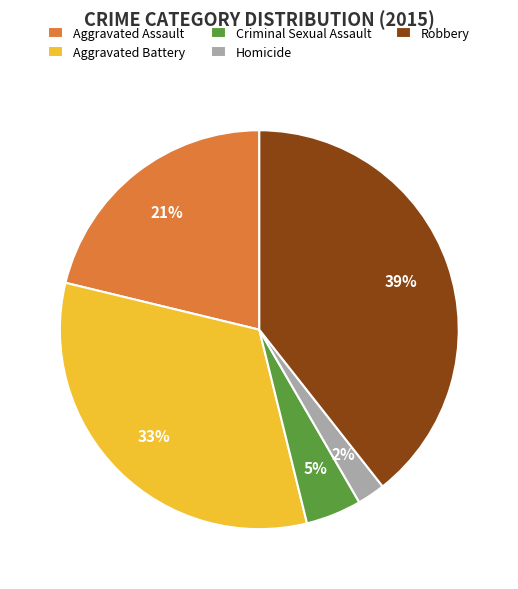

Between Aggravated Assault and Homicide, which is larger?

Aggravated Assault